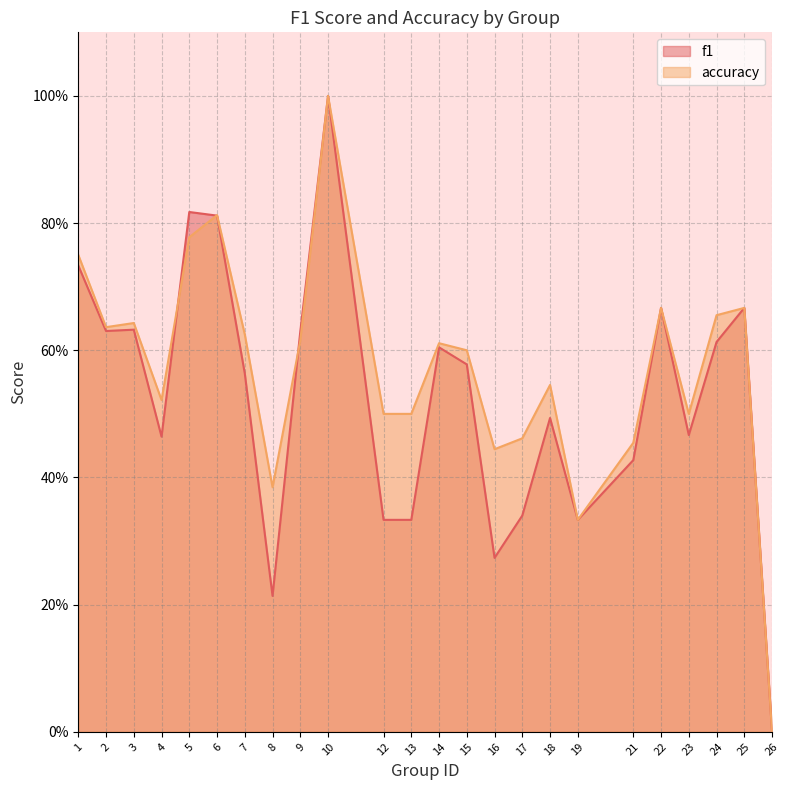

Is it true that accuracy equals 0.1 at 8?

False